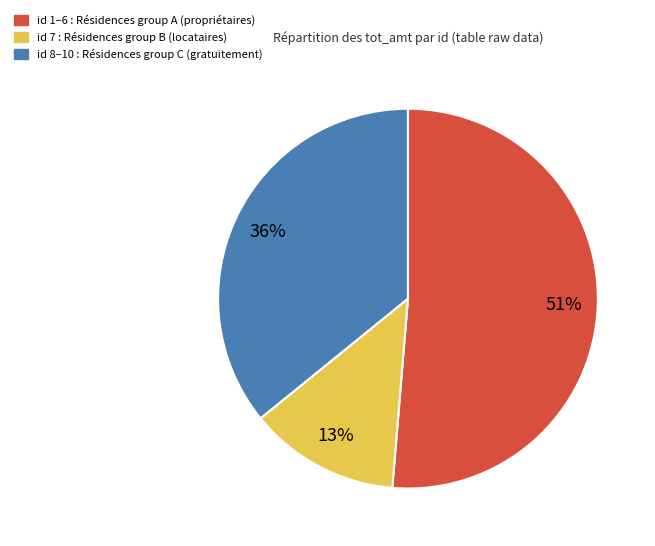

To the nearest percent, what is the difference between the largest and smallest slice percentages?

38%